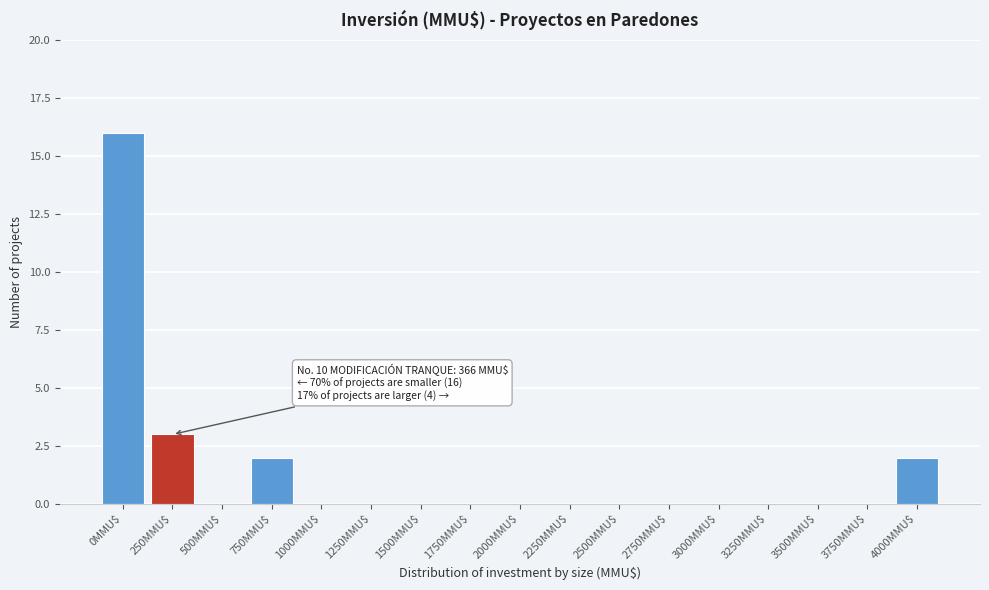

Is it true that the value at 4000MMU$ is 2?

True